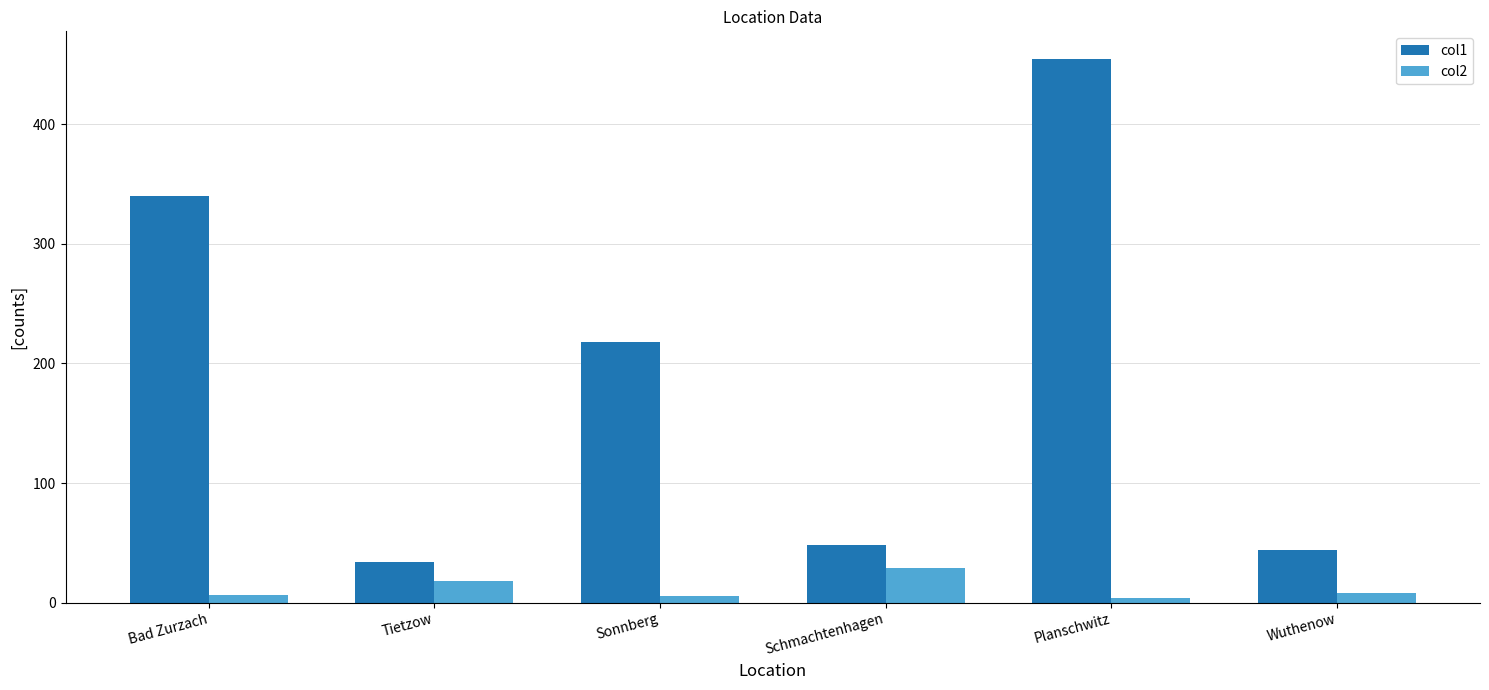

Is it true that col1 equals 34.0 at Tietzow?

True